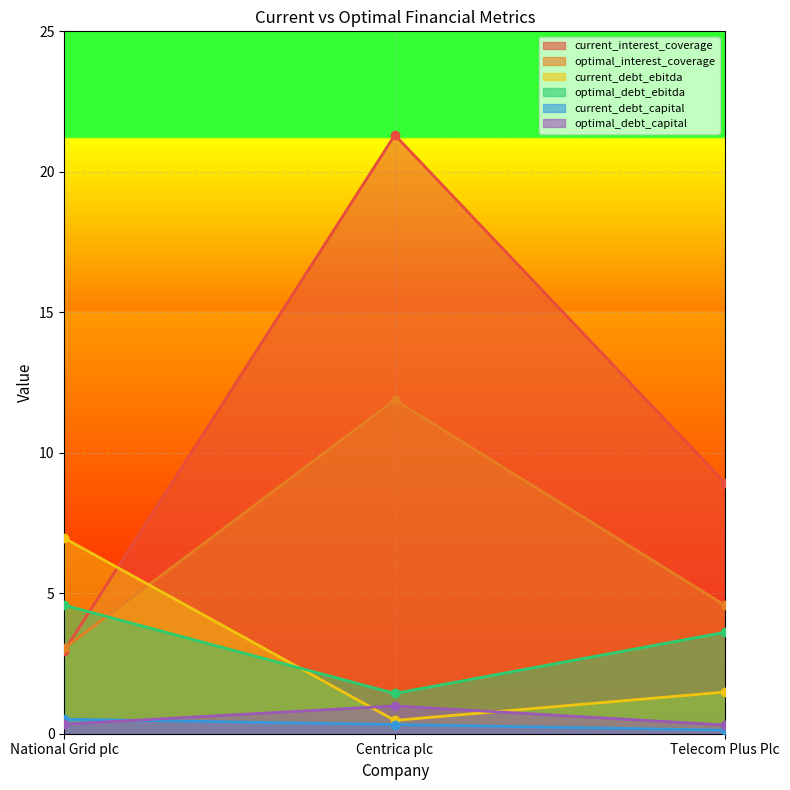

True or false: current_debt_capital has a value of 0.3 at Centrica plc.

True